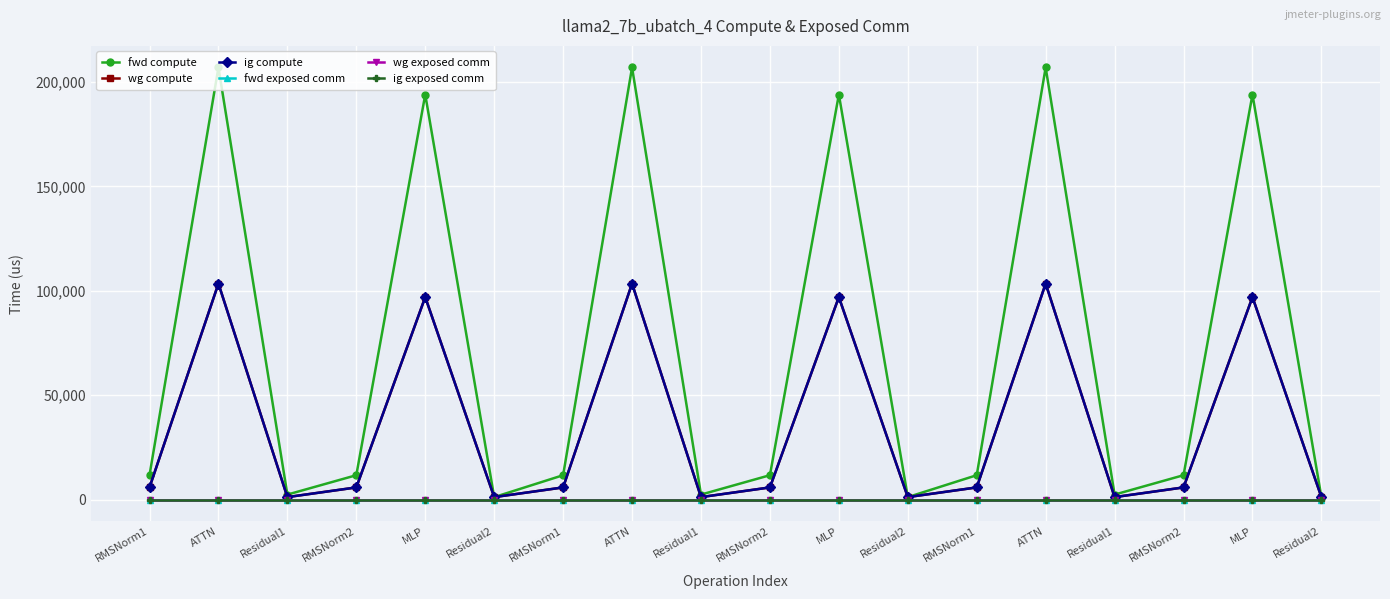

The ig compute series shows 1207.5 at Residual2. True or false?

True